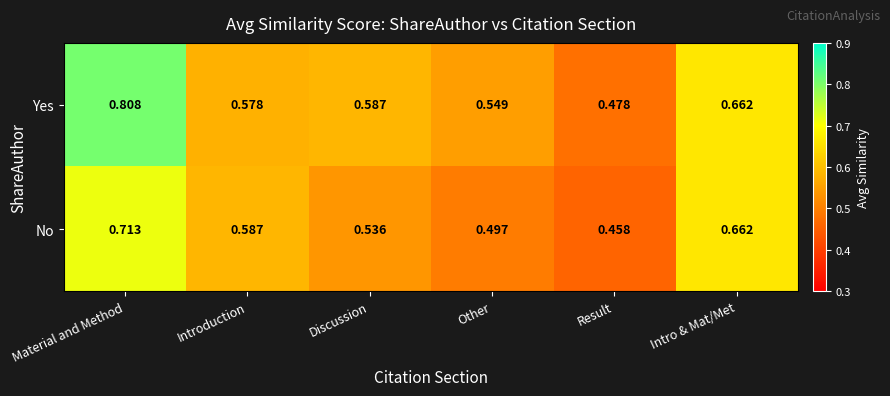

Which label corresponds to the smallest value in the chart?

Result